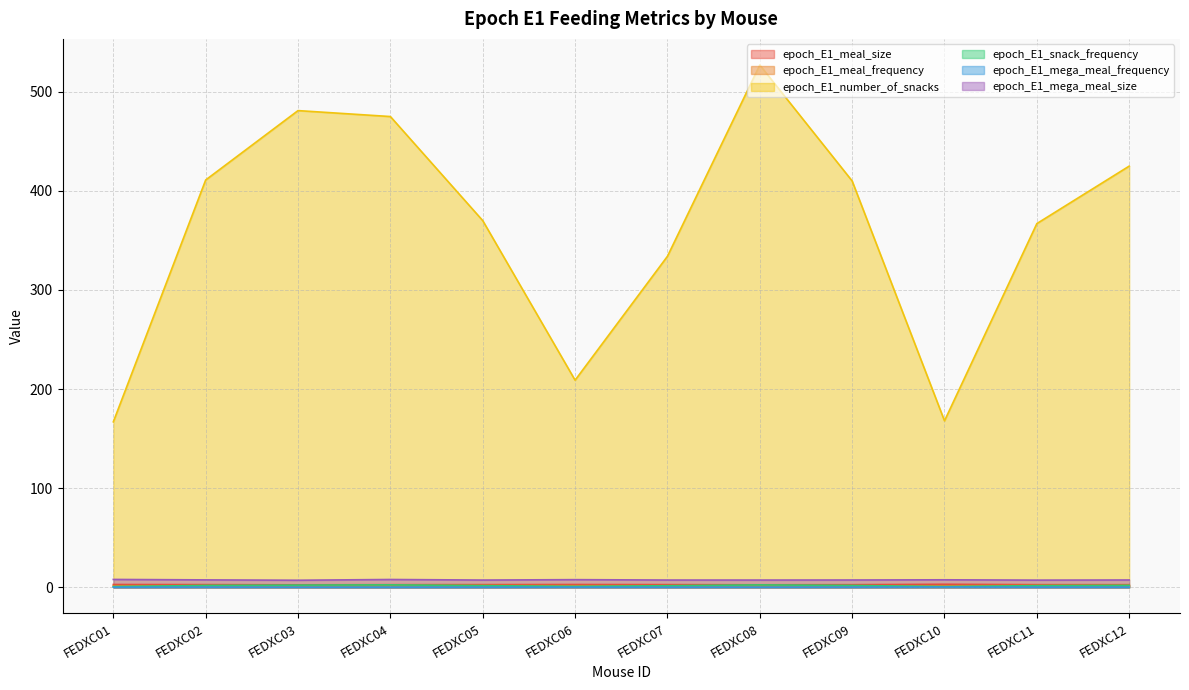

Where is epoch_E1_mega_meal_size nearest to the value 7?

FEDXC03